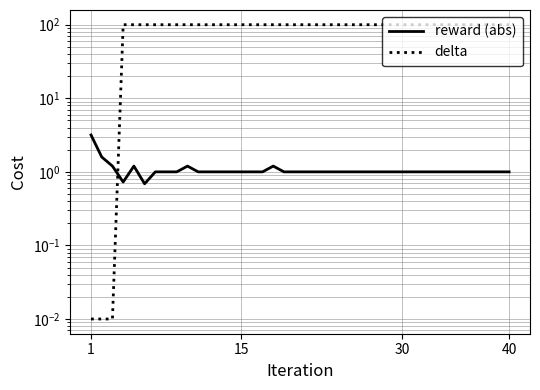

True or false: delta has more than 2 interior local peaks.

False